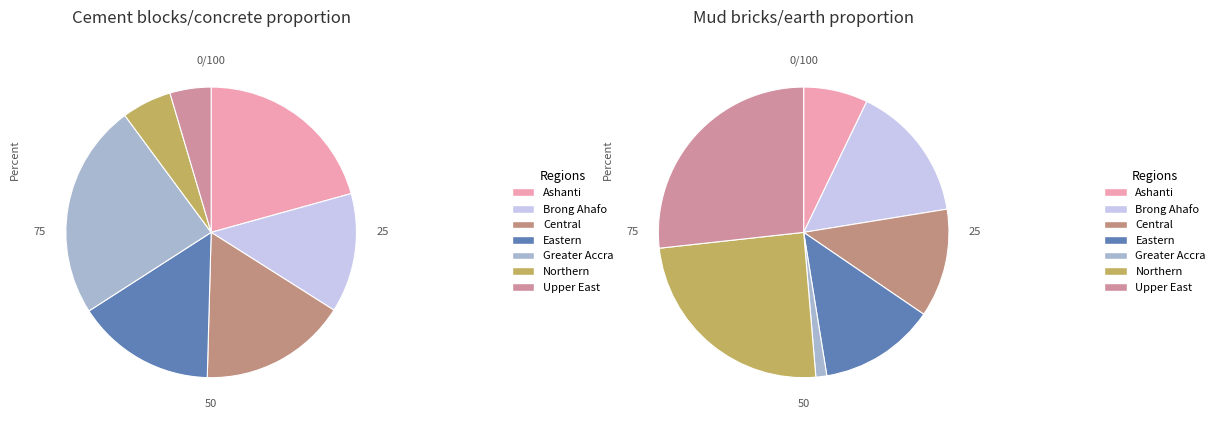

Which slice is the smallest?

Upper East